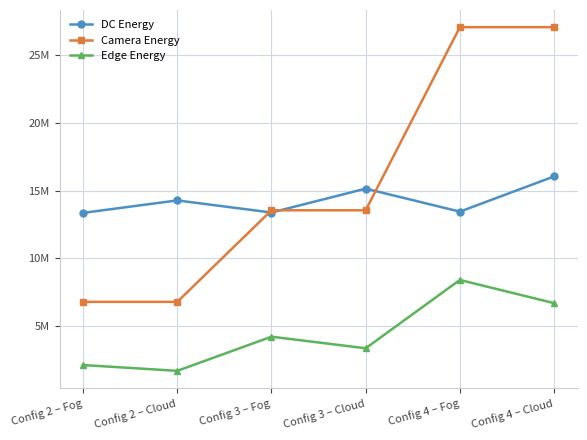

What is the smallest value displayed?

1668666.0